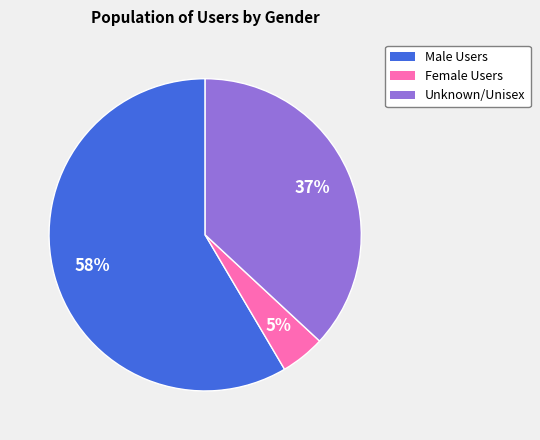

Is it true that Unknown/Unisex is 37% of the pie?

True